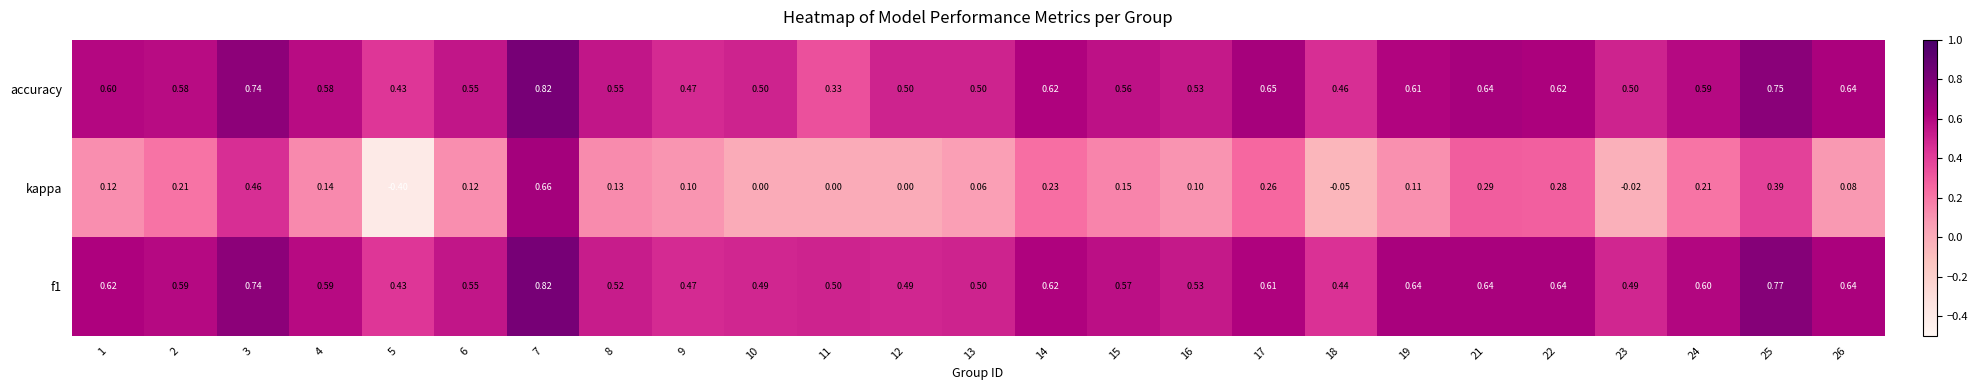

Which series has the largest range (max minus min)?

kappa